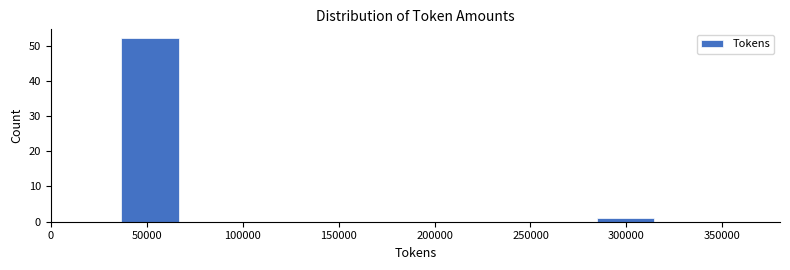

Reading left to right, extract all data points from this chart.

52	1